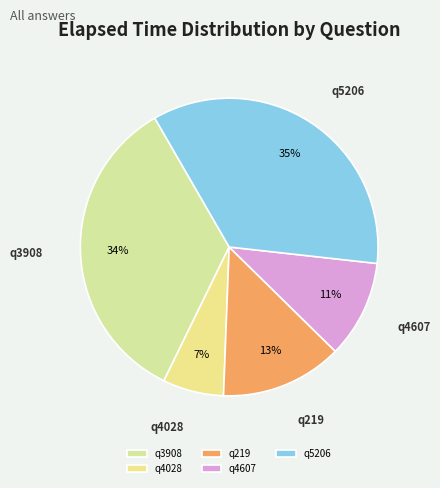

Does q4607 represent more than half of the total?

No